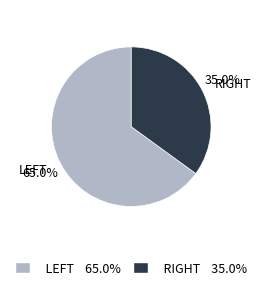

What is the largest slice in the pie chart?

LEFT 65.0%